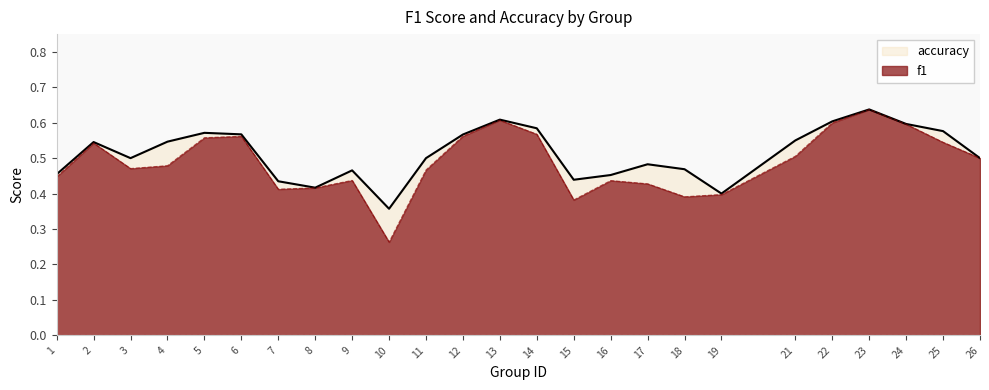

Is it true that accuracy equals 0.8 at 7?

False